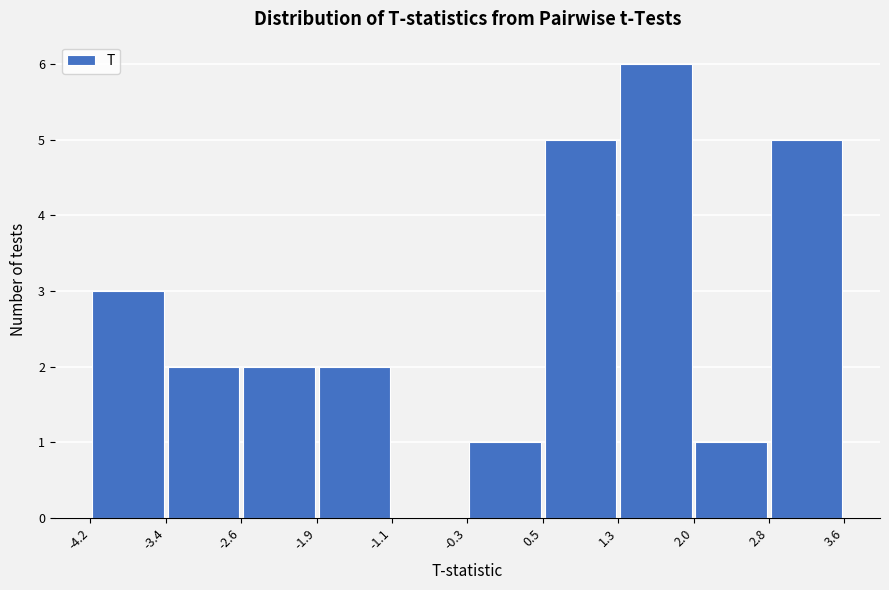

Reading left to right, list every bar in this chart as the range it spans on the x-axis followed by its height. The values are not printed on the chart, so give them approximately, as read against the axis.

-4.2 to -3.4: 3
-3.4 to -2.6: 2
-2.6 to -1.9: 2
-1.9 to -1.1: 2
-1.1 to -0.3: 0
-0.3 to 0.5: 1
0.5 to 1.3: 5
1.3 to 2.0: 6
2.0 to 2.8: 1
2.8 to 3.6: 5